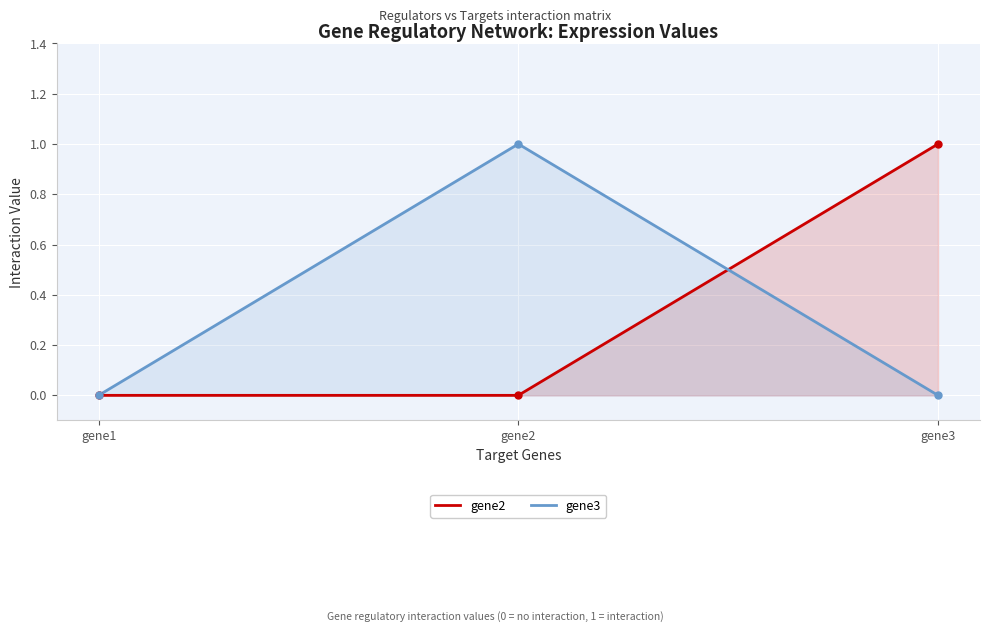

List the series in order of their peak value, highest first.

gene2, gene3